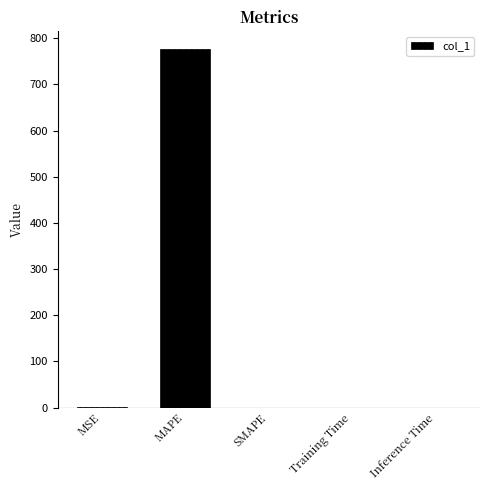

What is the greatest value displayed?

775.8